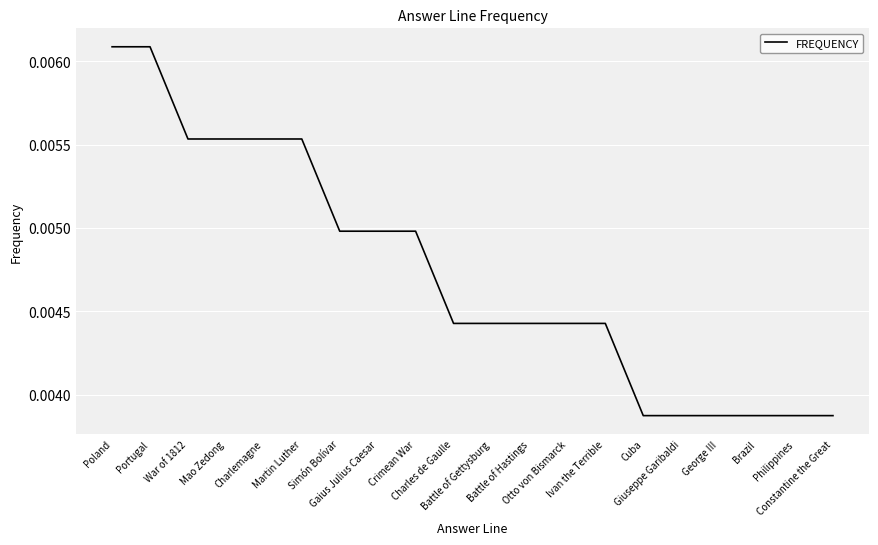

The value at Martin Luther is 0.0. True or false?

True